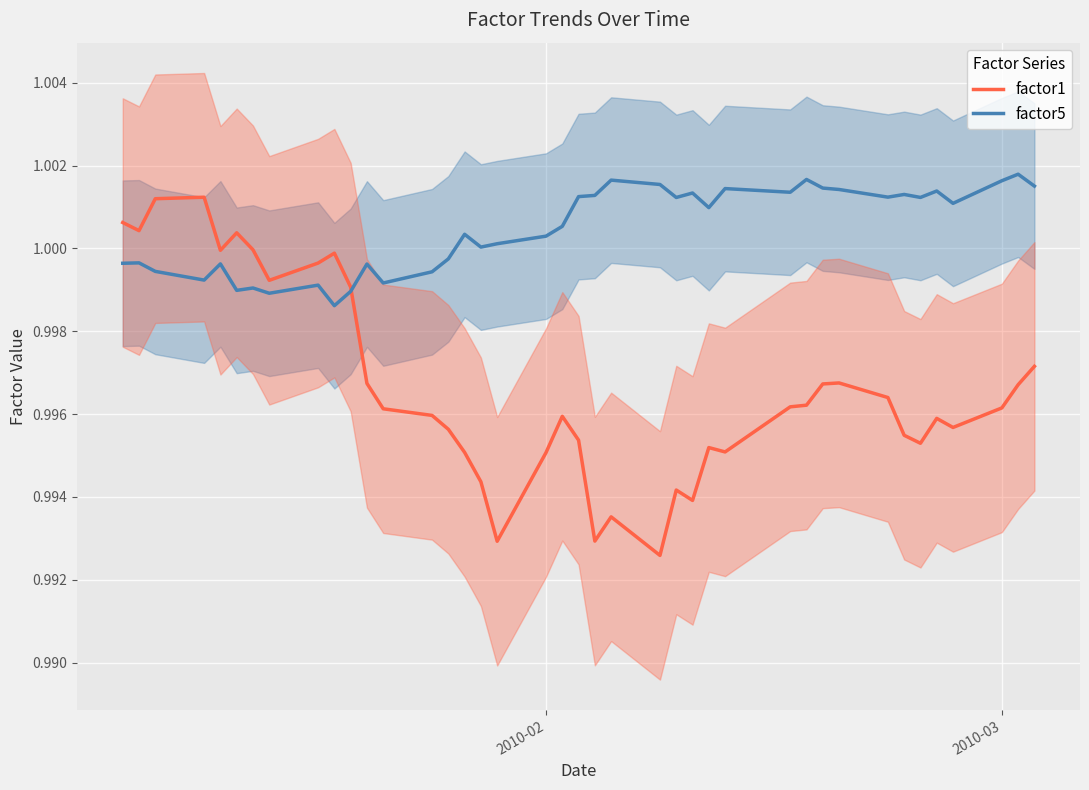

True or false: factor5 has more than 0 interior local peaks.

True